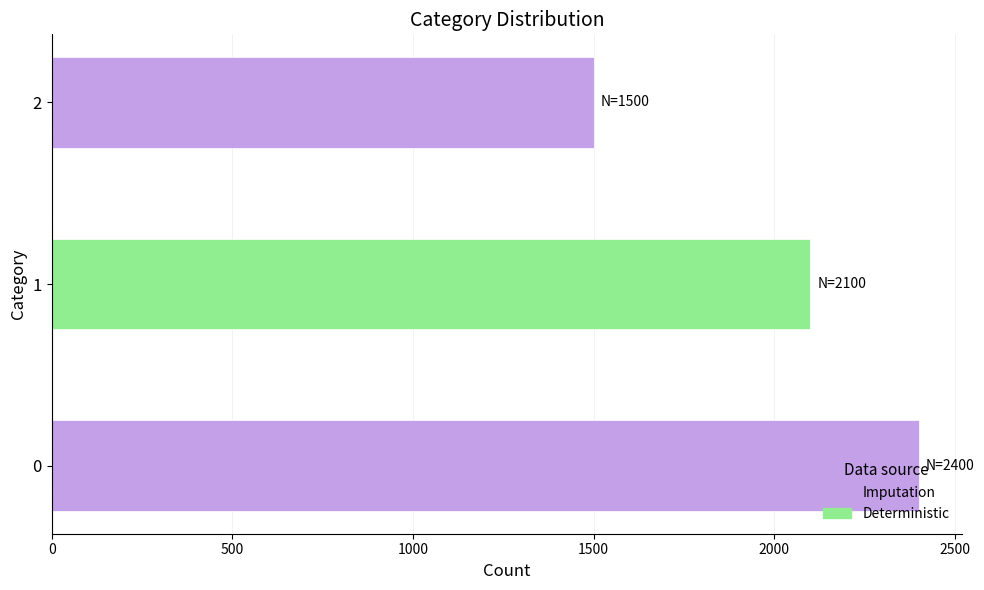

The value at 2 is 1500. True or false?

True